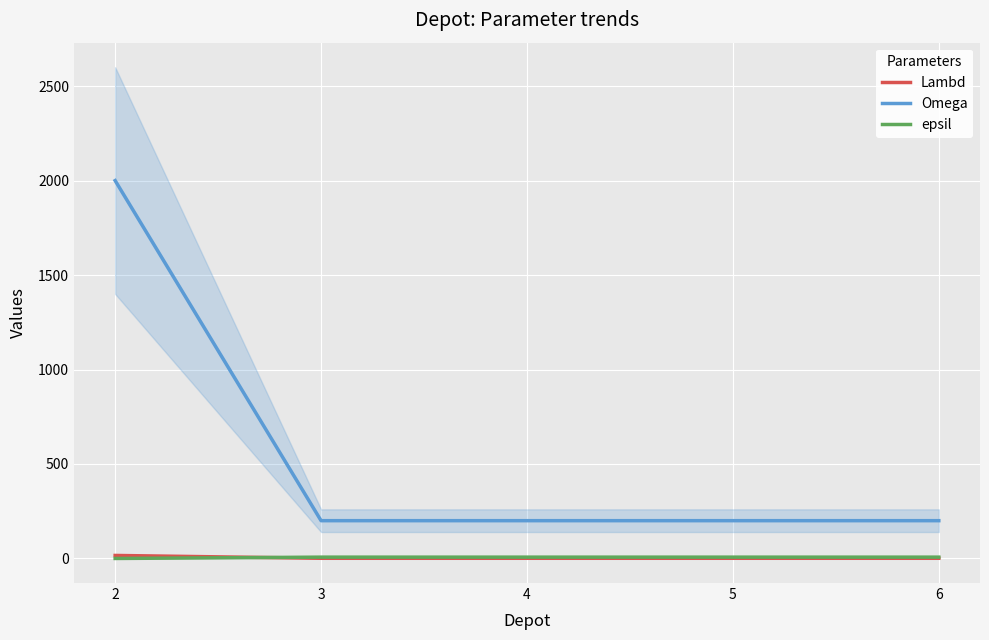

True or false: Omega and Lambd intersect in this chart.

False